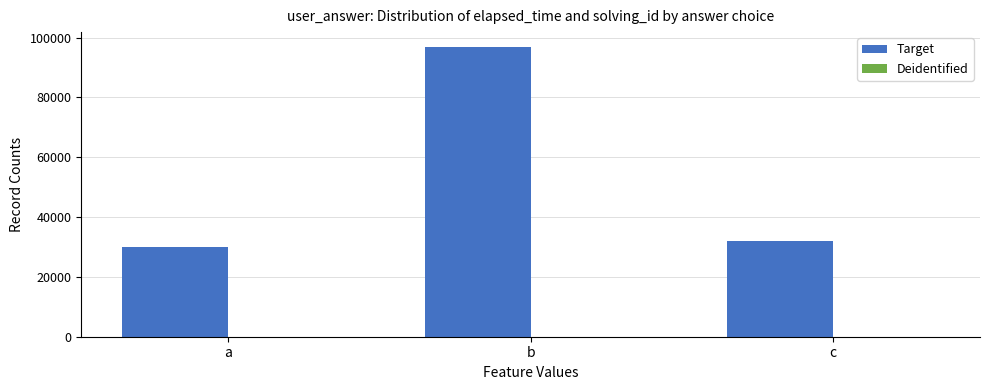

True or false: Target has a value of 30000 at a.

True